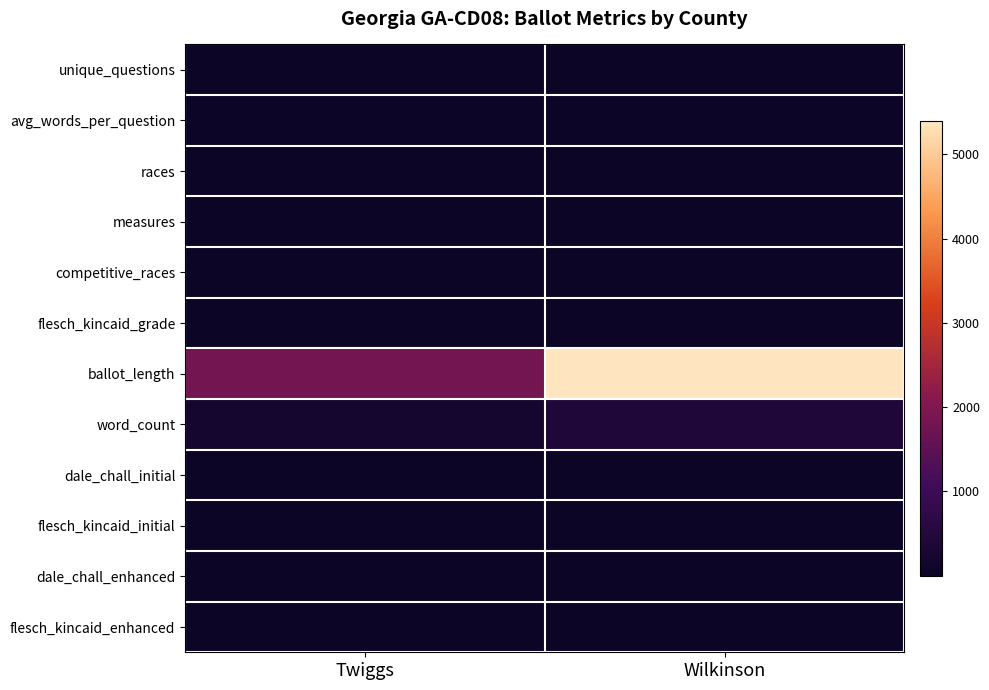

Rank the series by their maximum value, from lowest to highest.

measures, competitive_races, dale_chall_enhanced, dale_chall_initial, races, unique_questions, flesch_kincaid_enhanced, flesch_kincaid_grade, flesch_kincaid_initial, avg_words_per_question, word_count, ballot_length